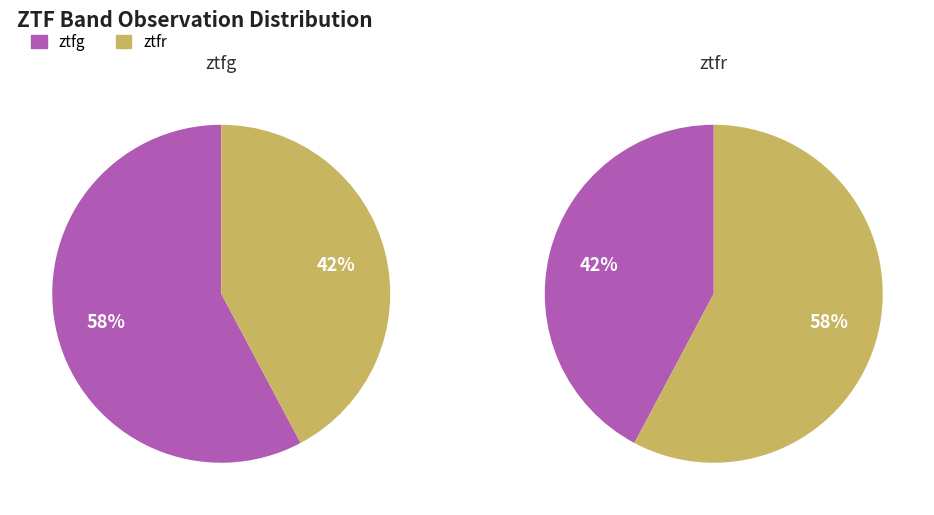

Which category has the biggest portion of the pie?

ztfg